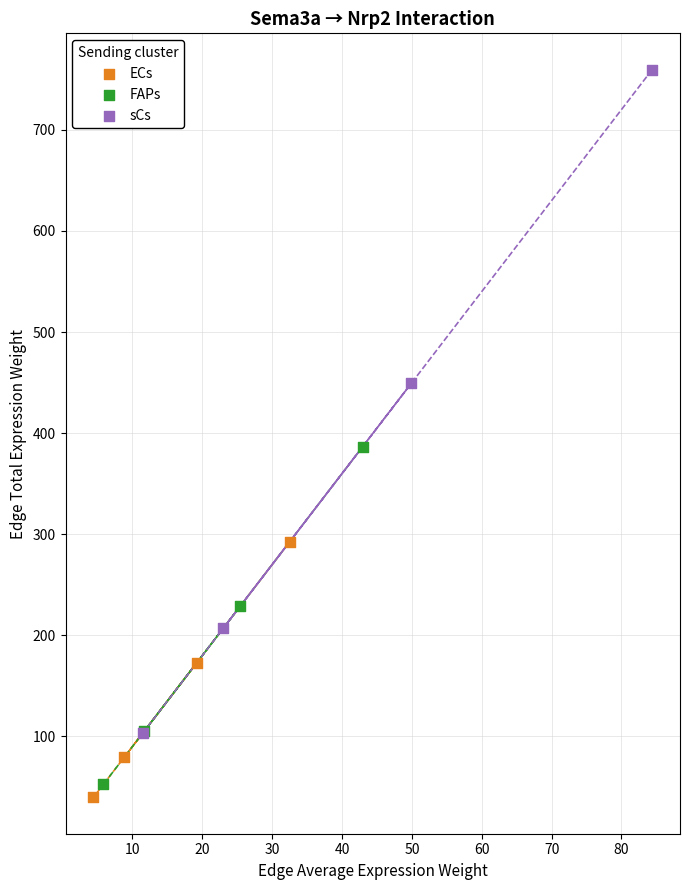

Which series has the largest Y range (max minus min)?

sCs